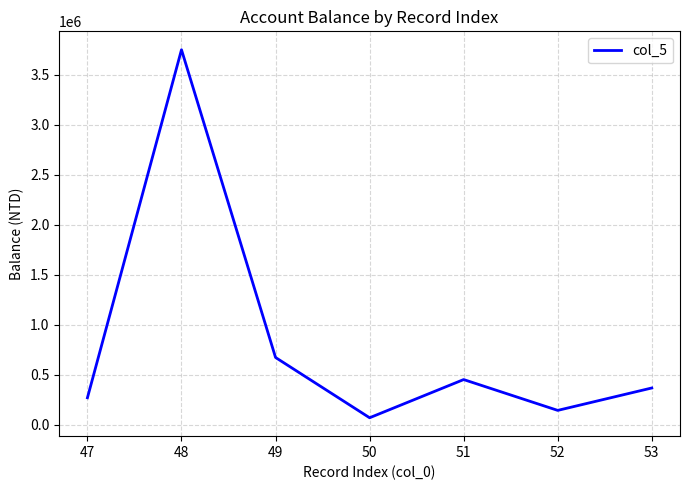

What is the change in value from 47 to 51?

+181898